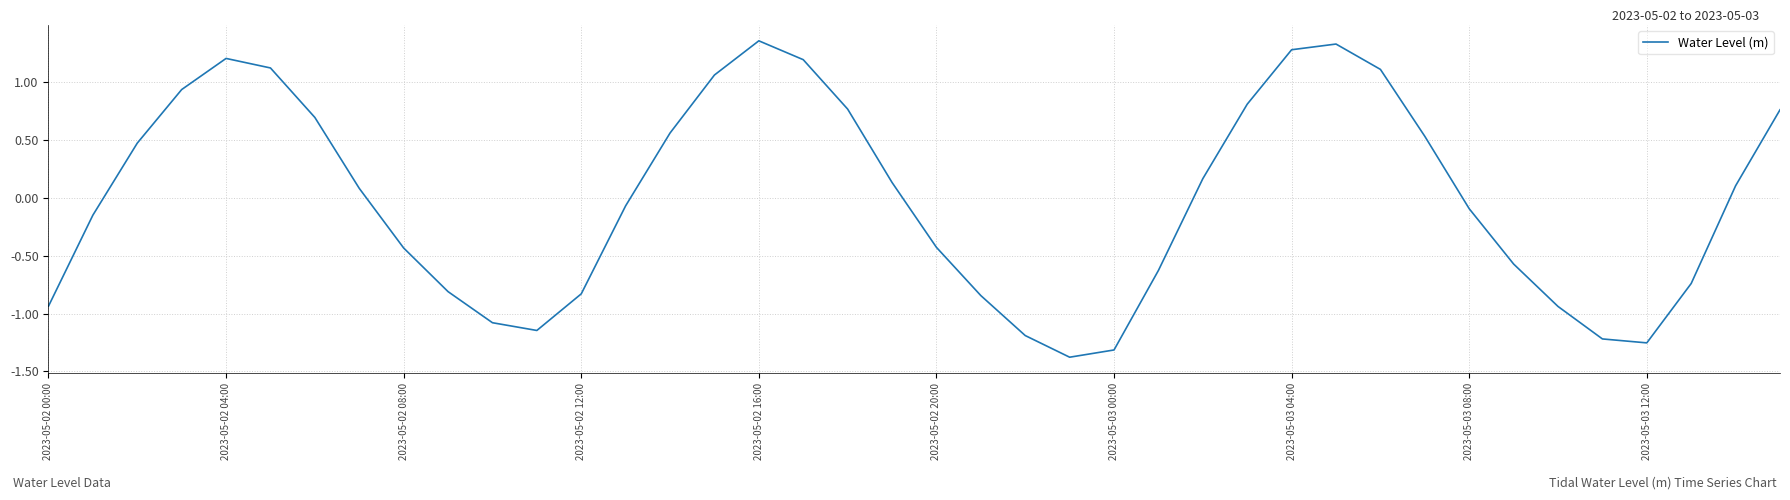

What is the smallest value displayed?

-1.4